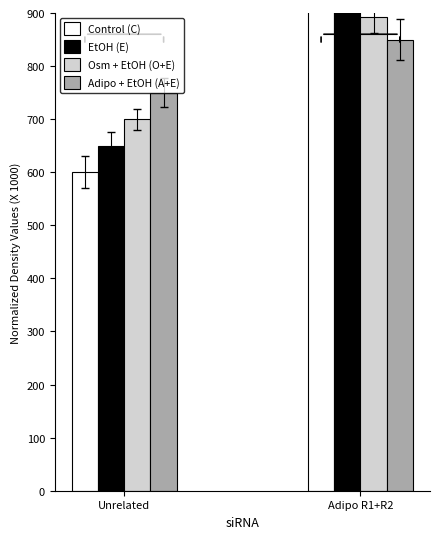

What are all the series names shown in the legend?

Control (C), EtOH (E), Osm + EtOH (O+E), Adipo + EtOH (A+E)